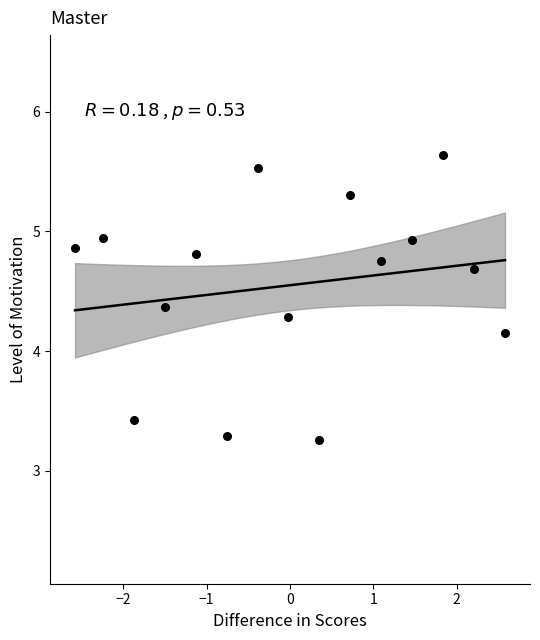

What is the range of Y values (max minus min)?

2.4